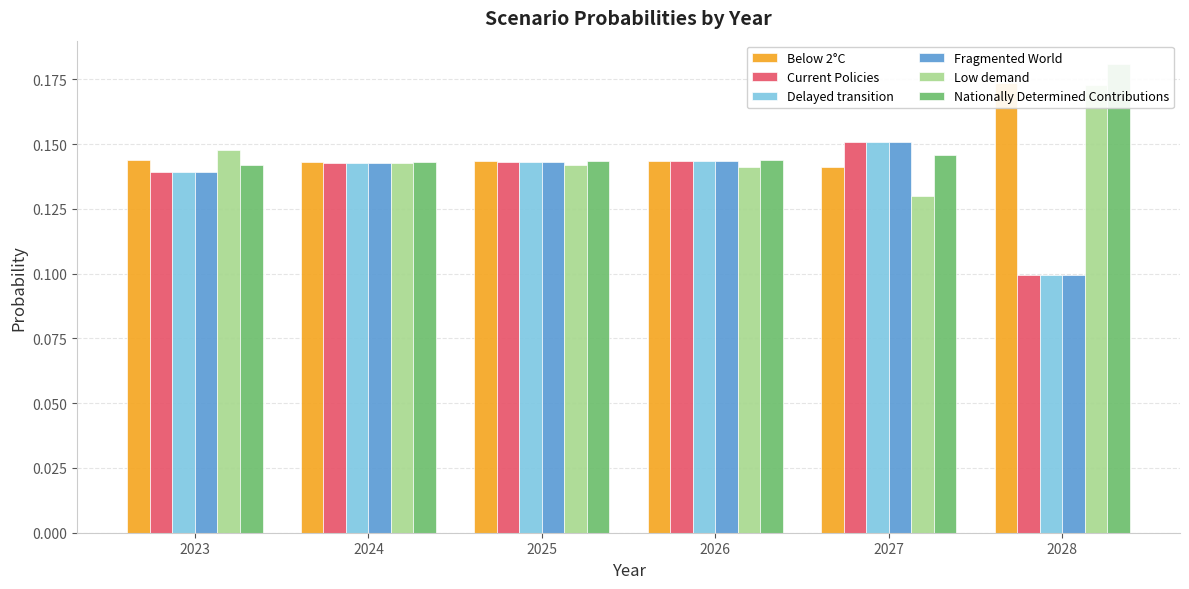

What are all the series names shown in the legend?

Below 2°C, Current Policies, Delayed transition, Fragmented World, Low demand, Nationally Determined Contributions